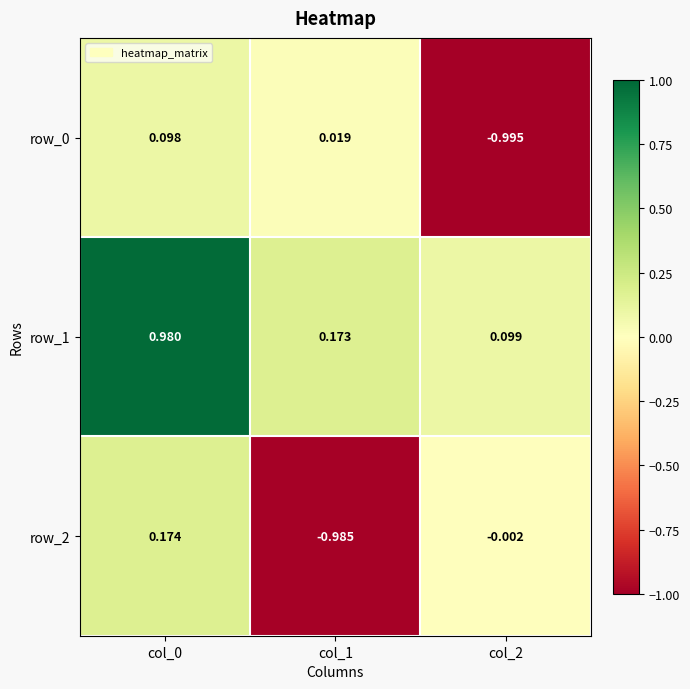

How many data points does each series have?

3